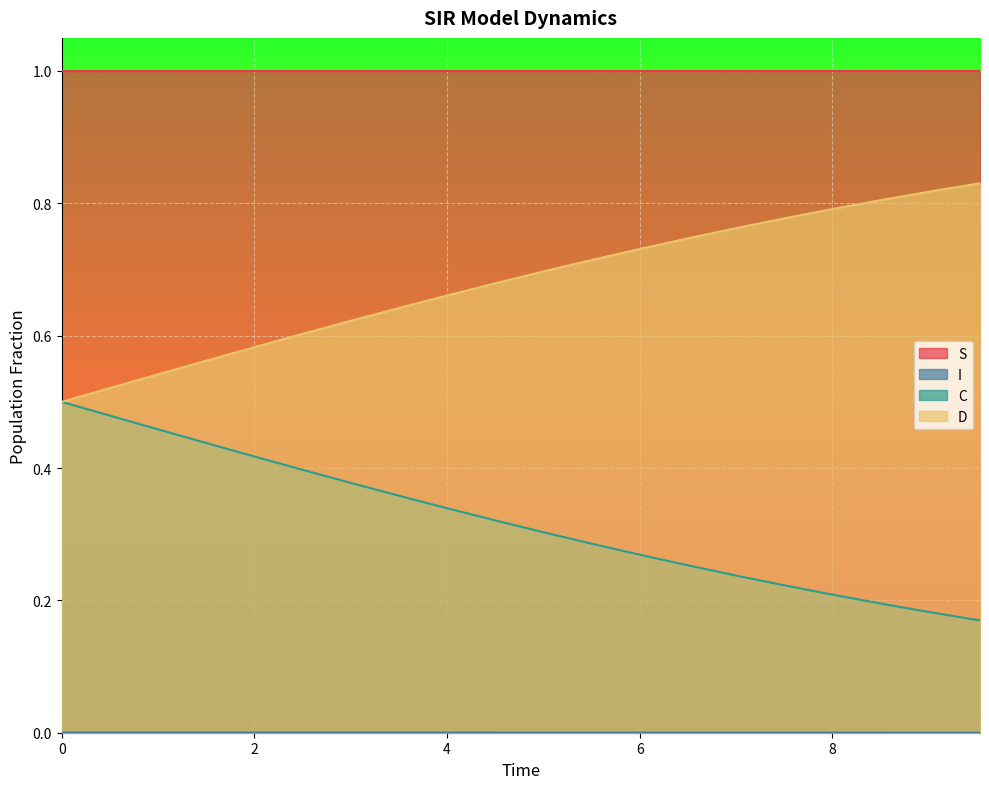

Which label corresponds to the smallest value in the chart?

9.531772575250836